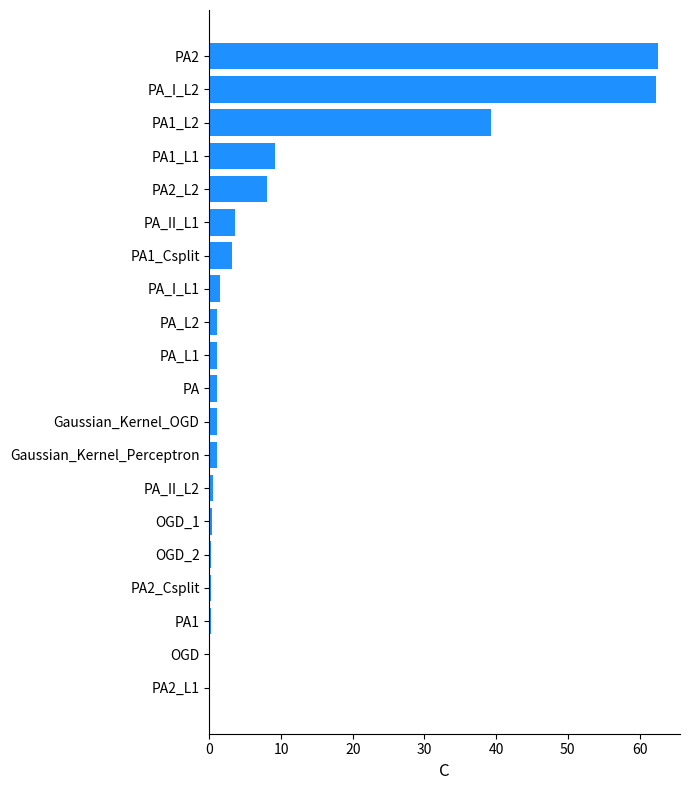

What is the sum of all values?

196.2